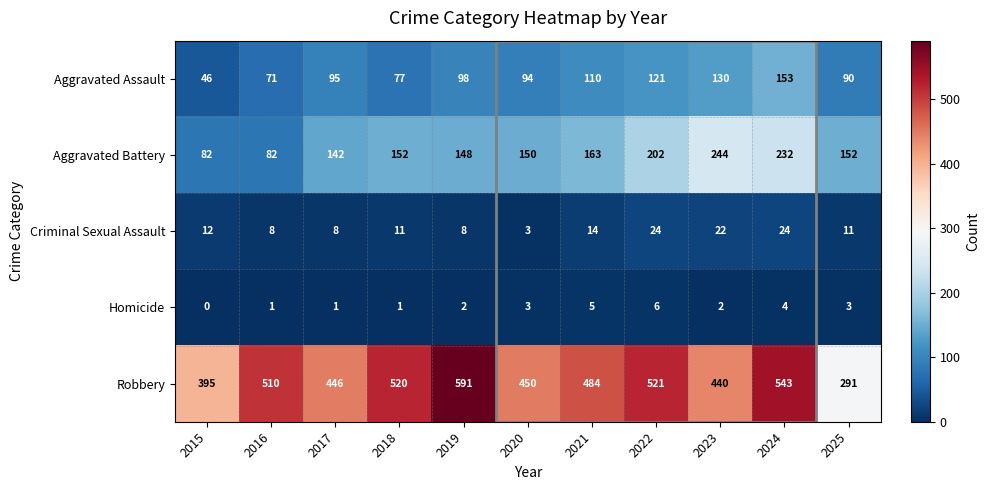

How many distinct data groups are displayed?

5